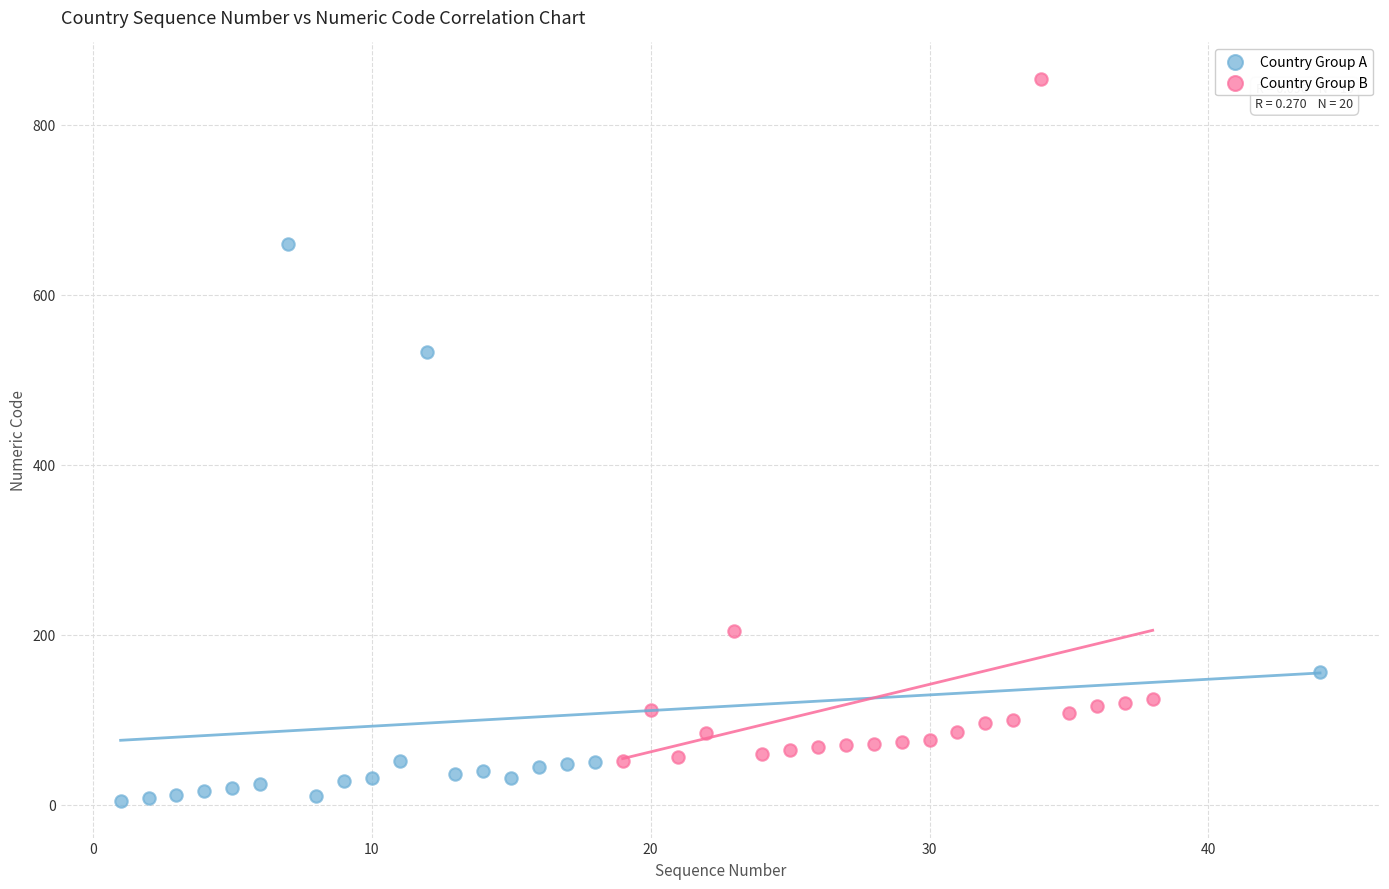

Which series reaches the maximum Y coordinate?

Country Group B